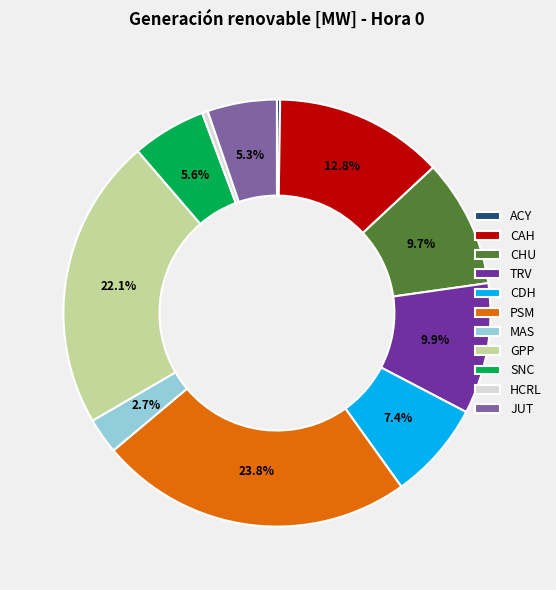

Is there a majority slice in this chart?

No